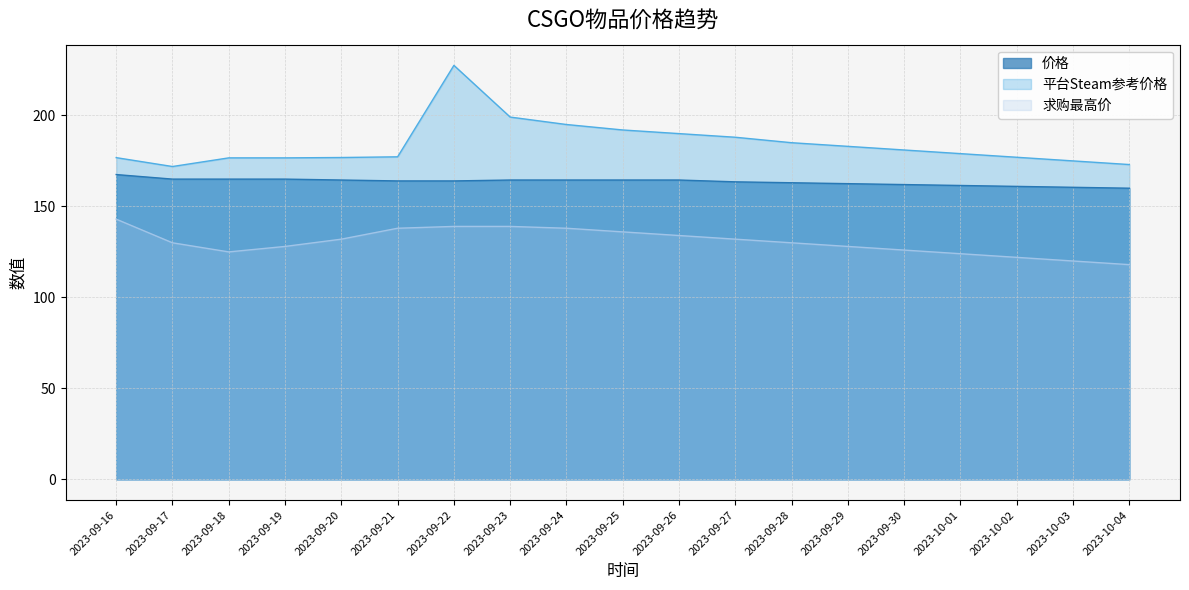

What value does the 求购最高价 series have at 2023-09-19?

128.0